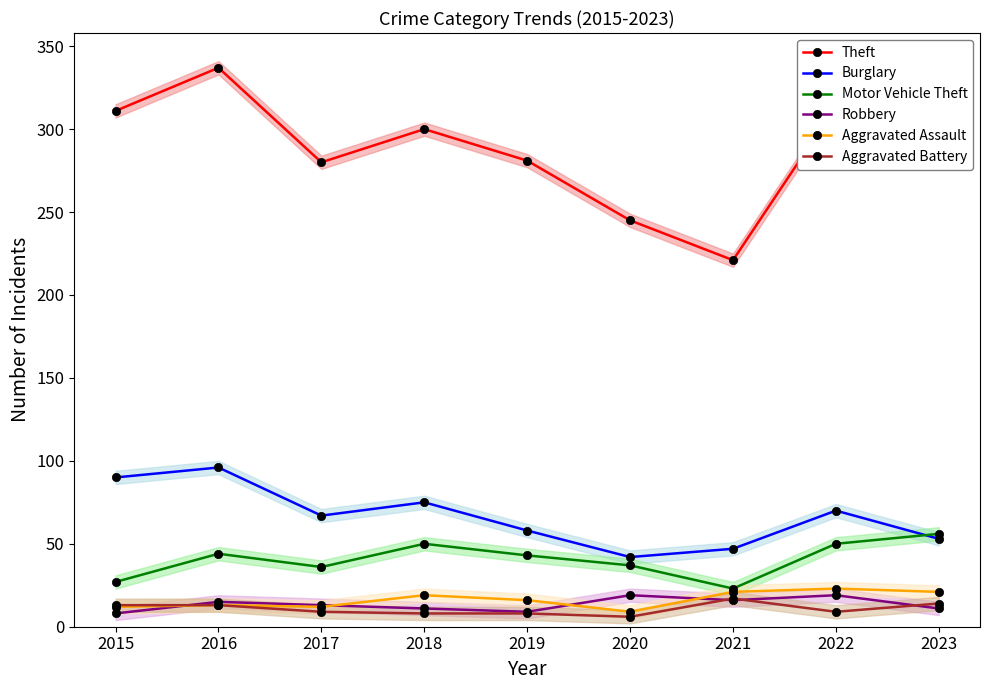

The Aggravated Assault series shows 20 at 2017. True or false?

False